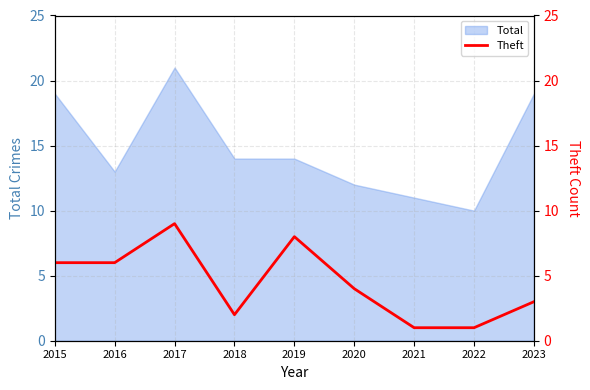

Is it true that Total equals 14 at 2019?

True